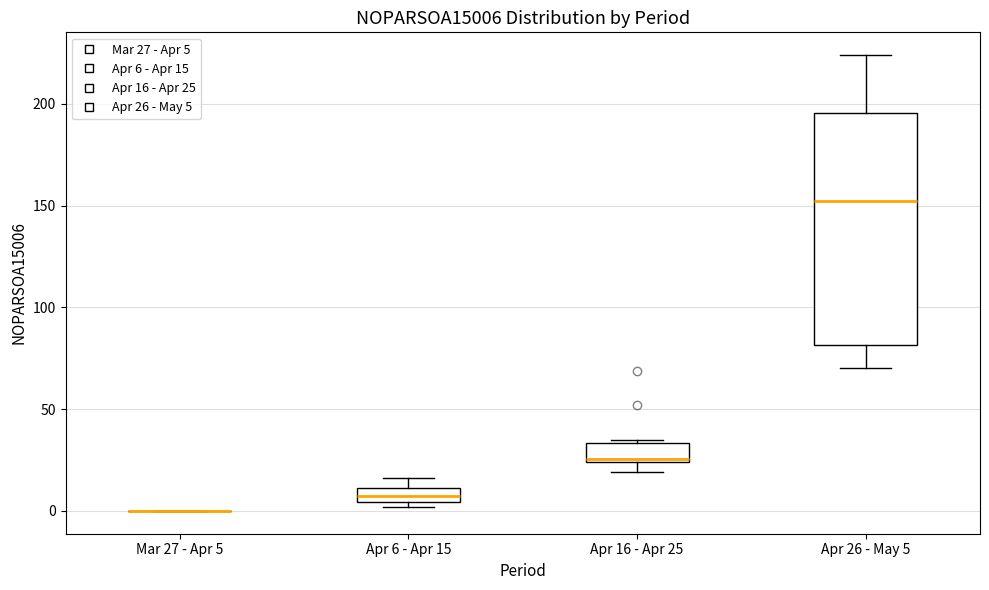

Comparing the boxes themselves (not the whiskers), which one is the tallest?

Apr 26 - May 5